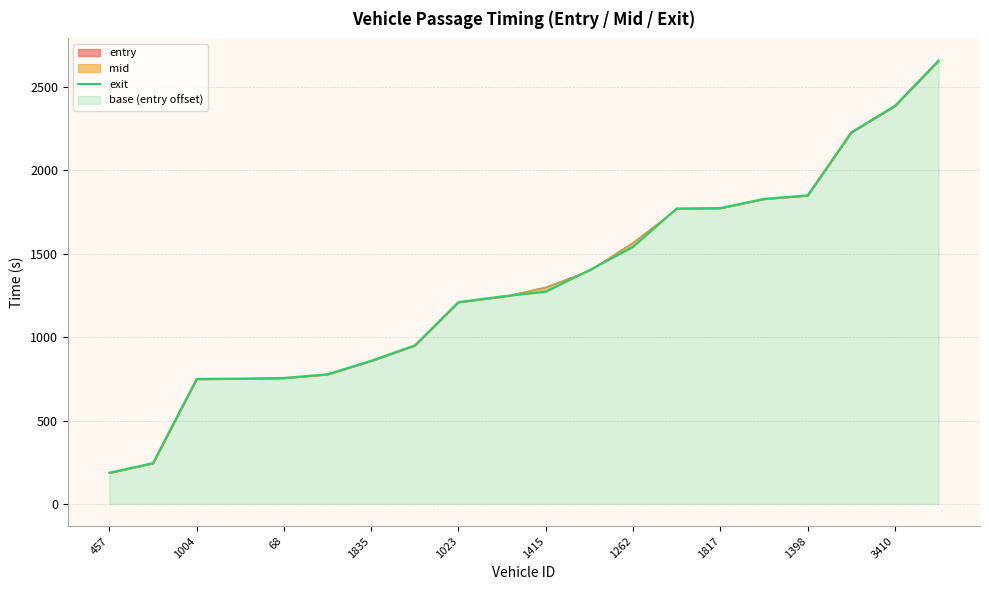

How many data points are above 1272?

10